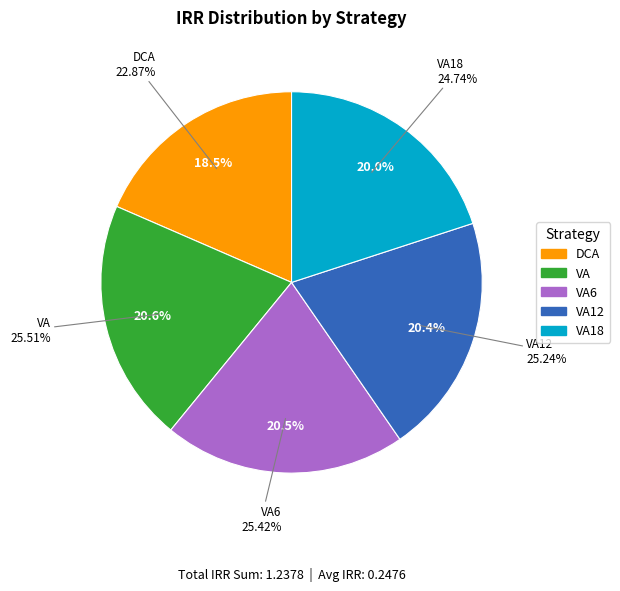

Rank the categories by value from highest to lowest.

VA, VA6, VA12, VA18, DCA